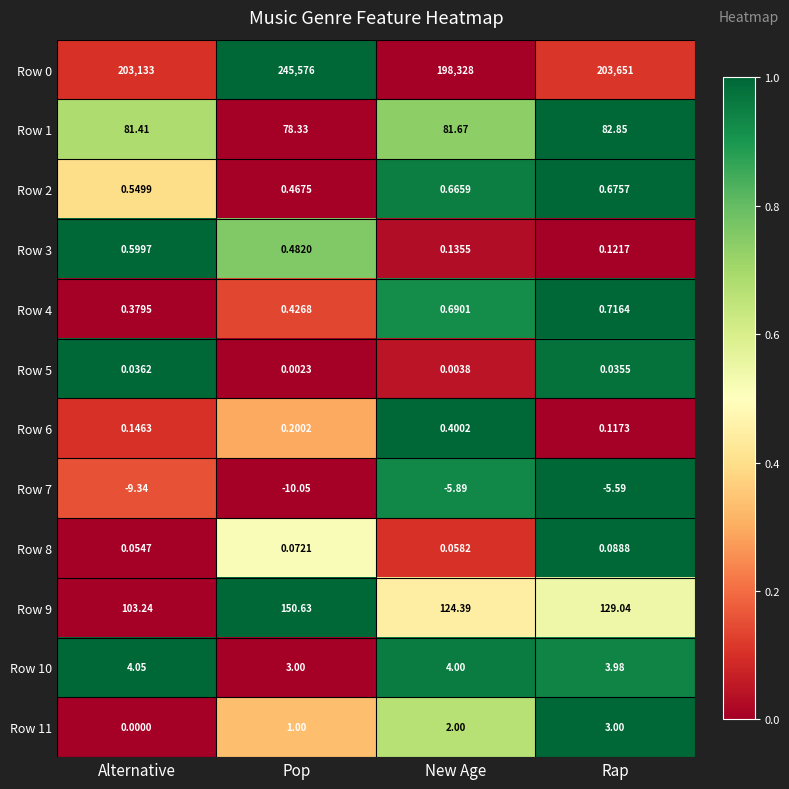

At which label does Row 1 first exceed 81?

Alternative